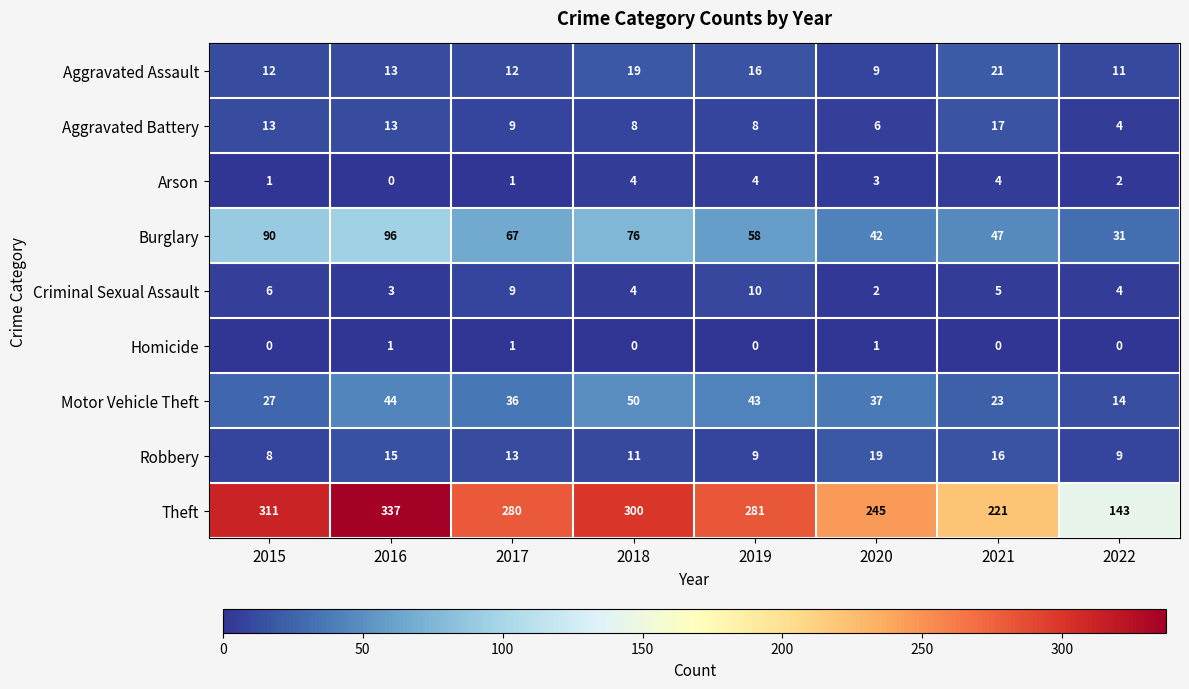

How many Arson values are between 1 and 4?

7